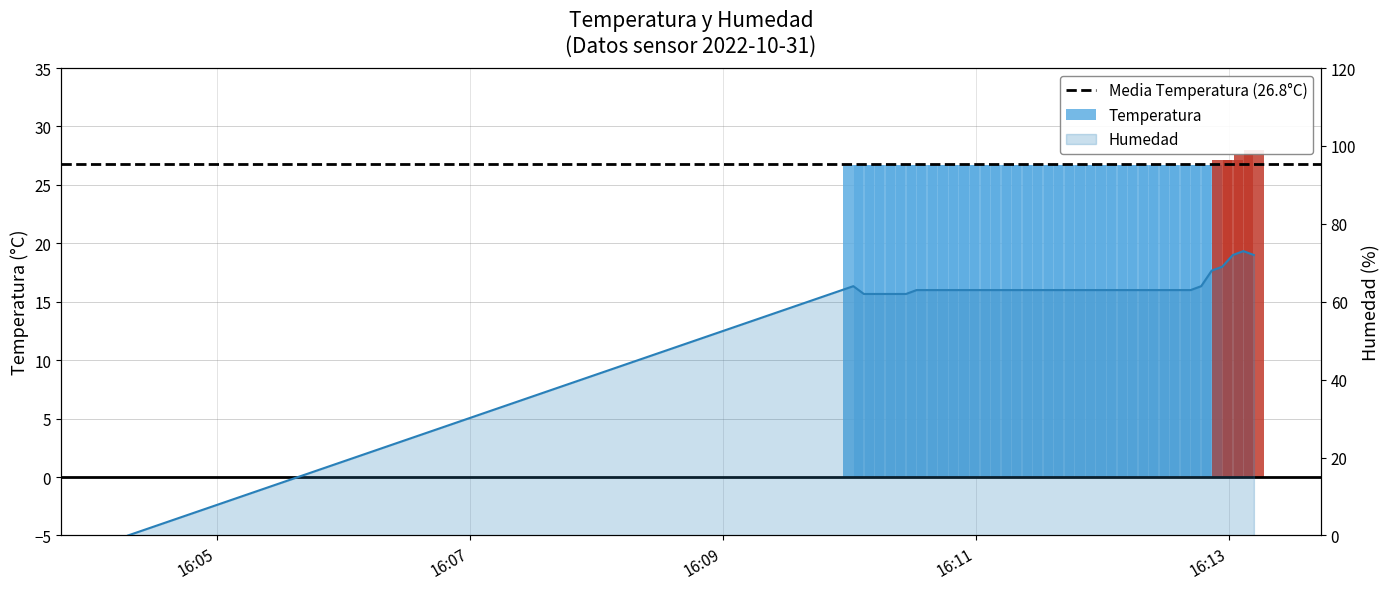

What is the label of the 11th bar from the right?

2022-10-31 16:12:22